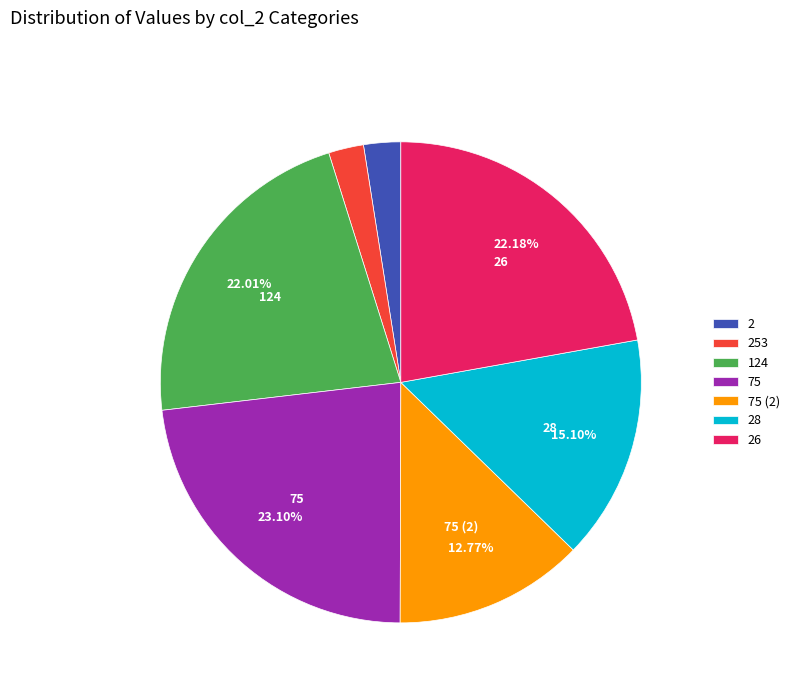

Is there a majority slice in this chart?

No